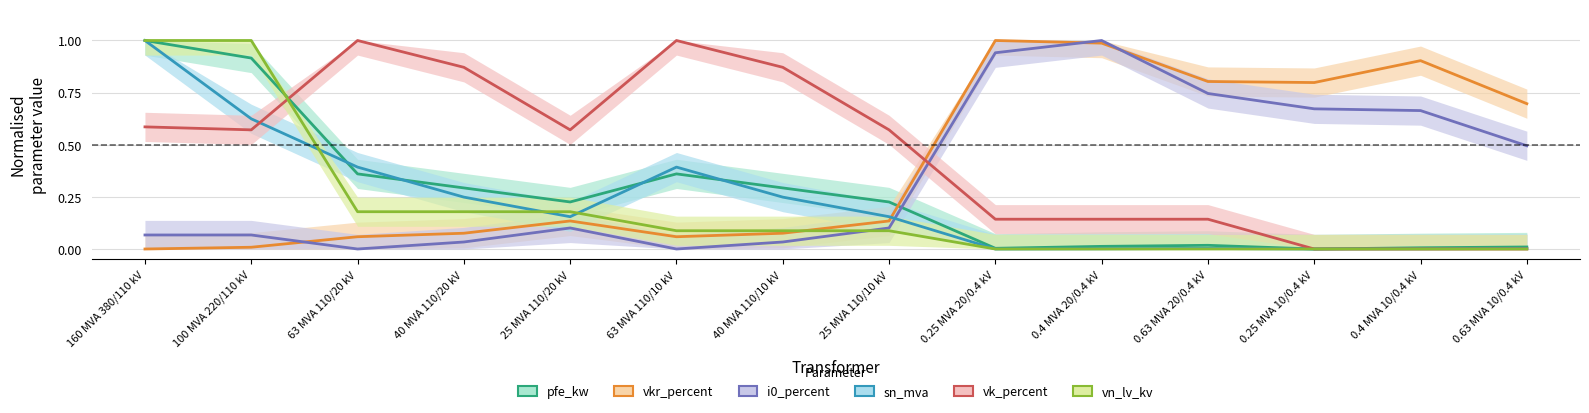

What are all the series names shown in the legend?

pfe_kw, vkr_percent, i0_percent, sn_mva, vk_percent, vn_lv_kv